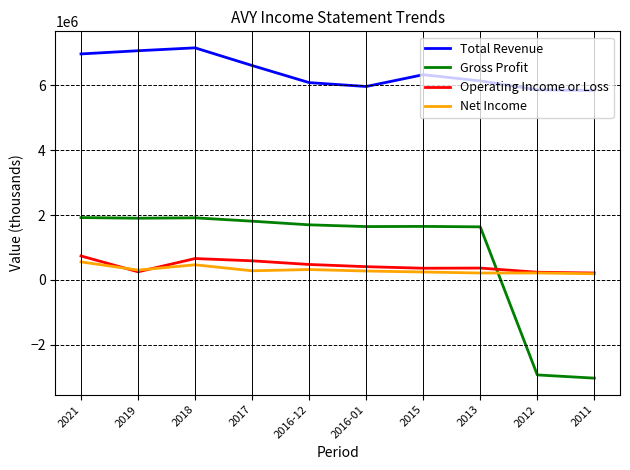

What position from the right is 2015?

4